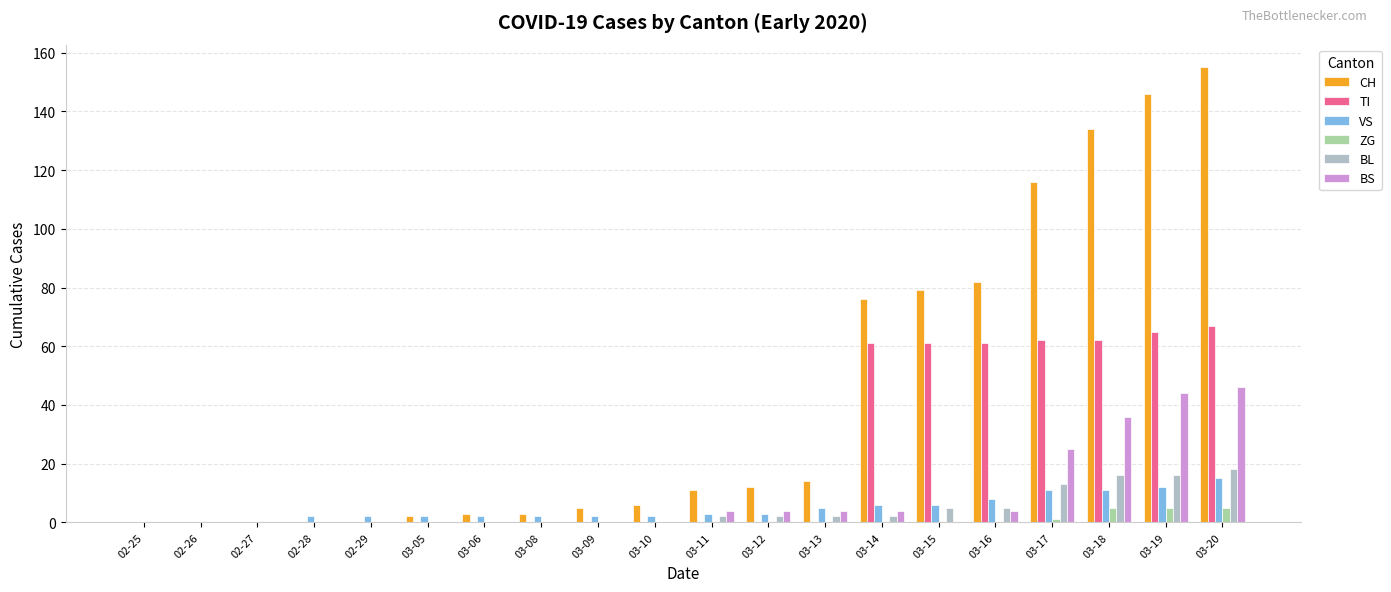

True or false: BL has a value of 5 at 03-16.

True